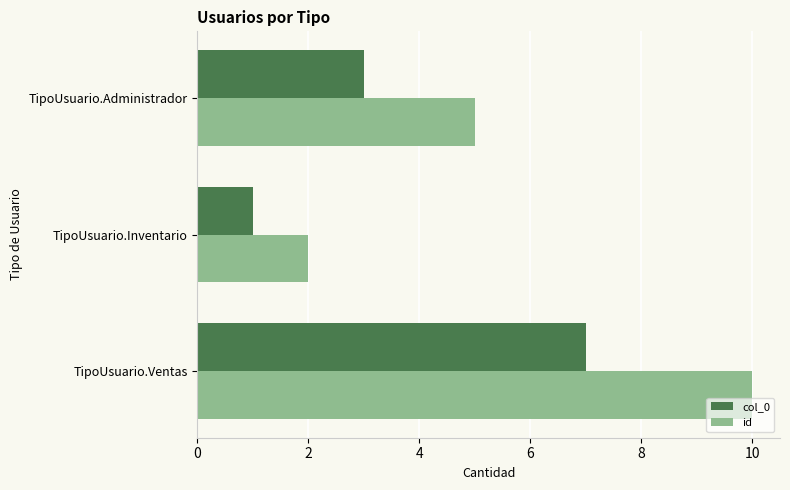

List the series in order of their overall mean, highest first.

id, col_0